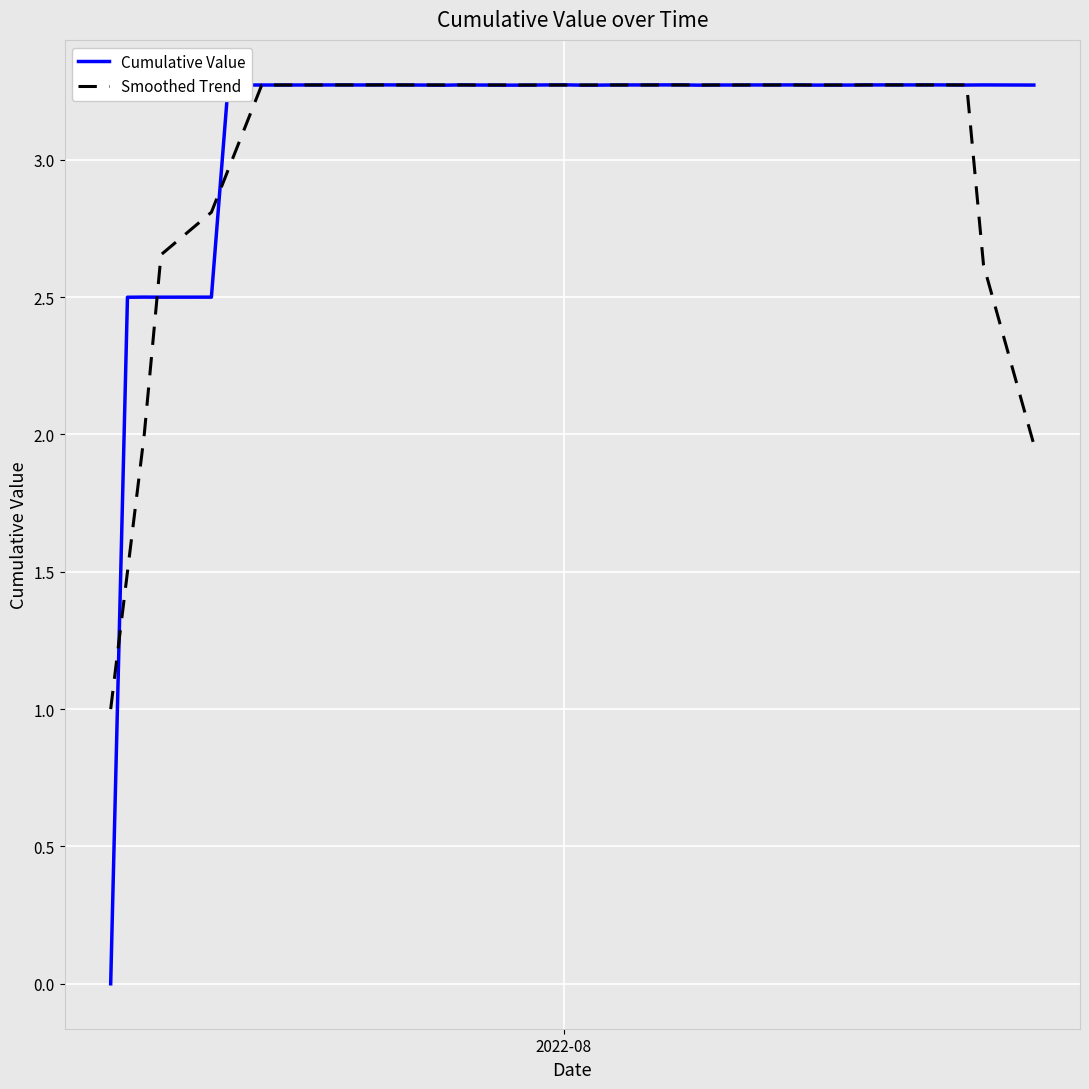

Which series has the largest range (max minus min)?

Cumulative Value